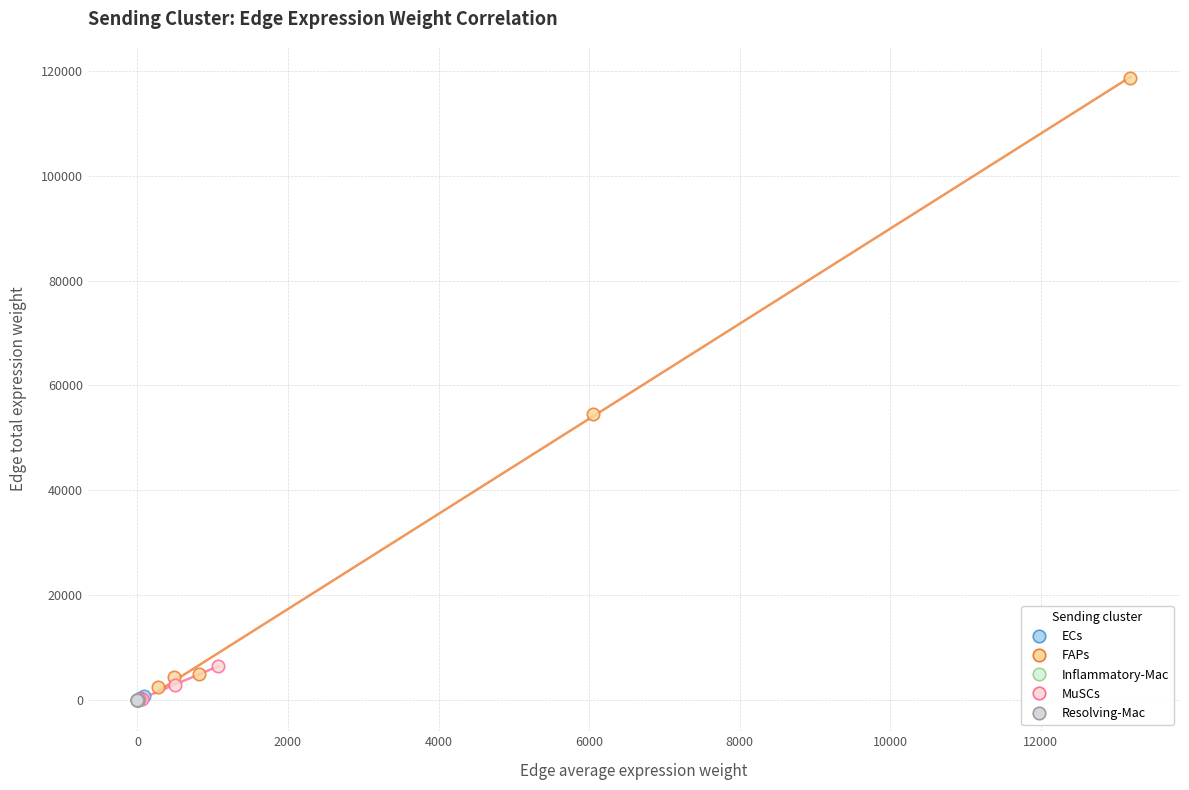

What are all the series names shown in the legend?

ECs, FAPs, Inflammatory-Mac, MuSCs, Resolving-Mac